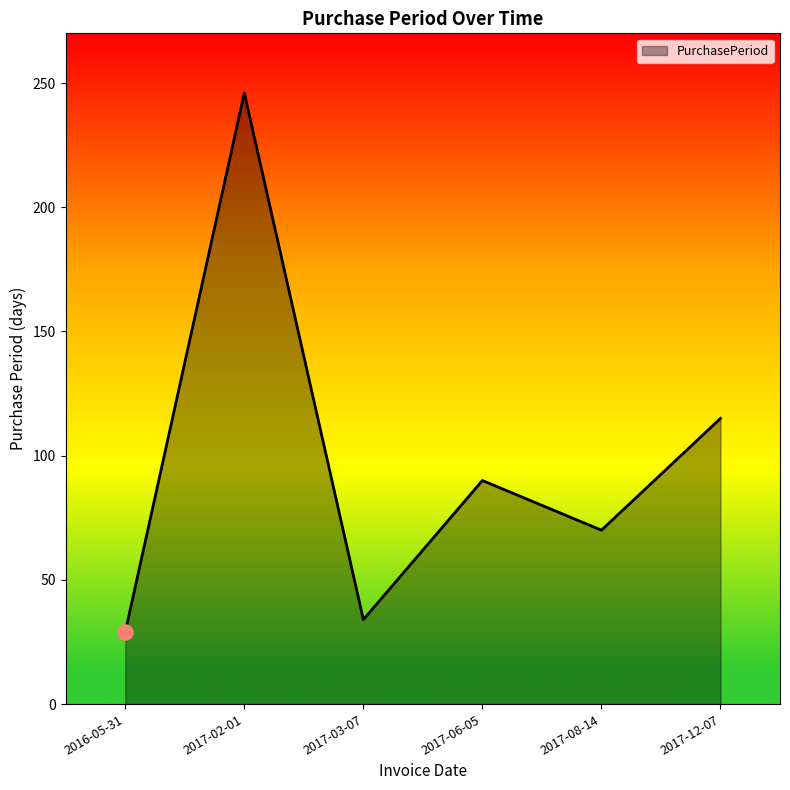

What is the change in value from 2017-02-01 to 2017-03-07?

-212